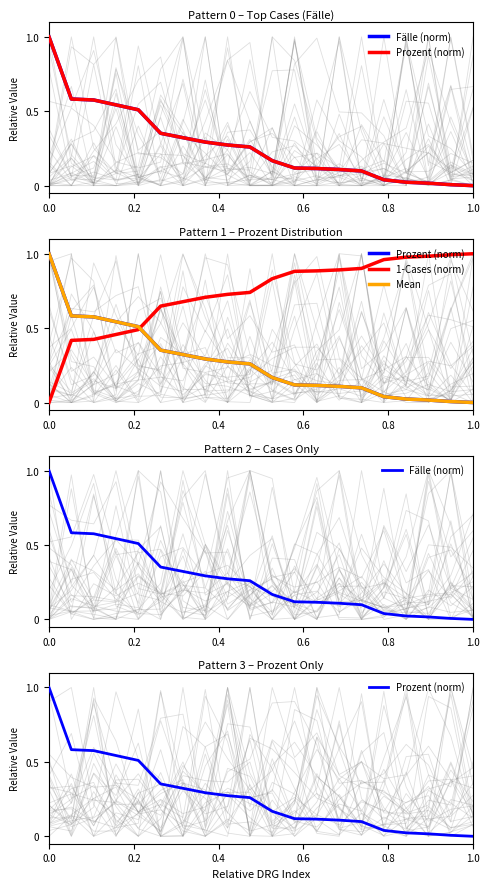

What is the label of the 4th point from the left?

0.6